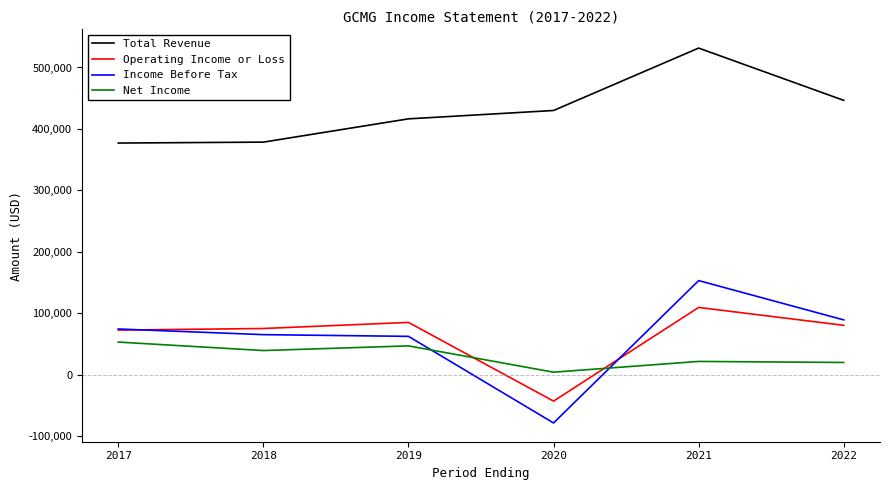

At how many categories does at least one series exceed 204116?

6